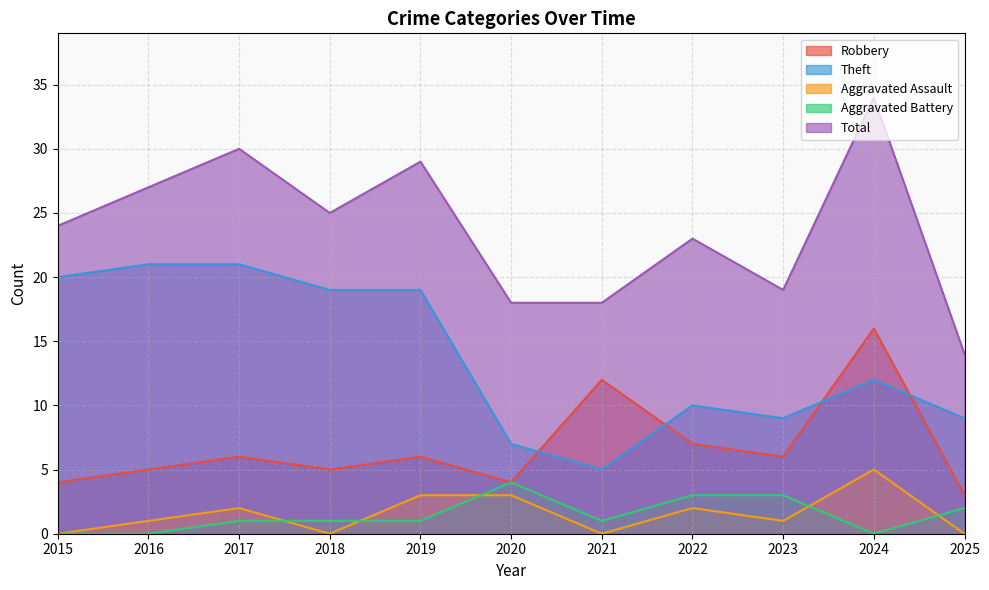

What is the sum of all Theft values?

152